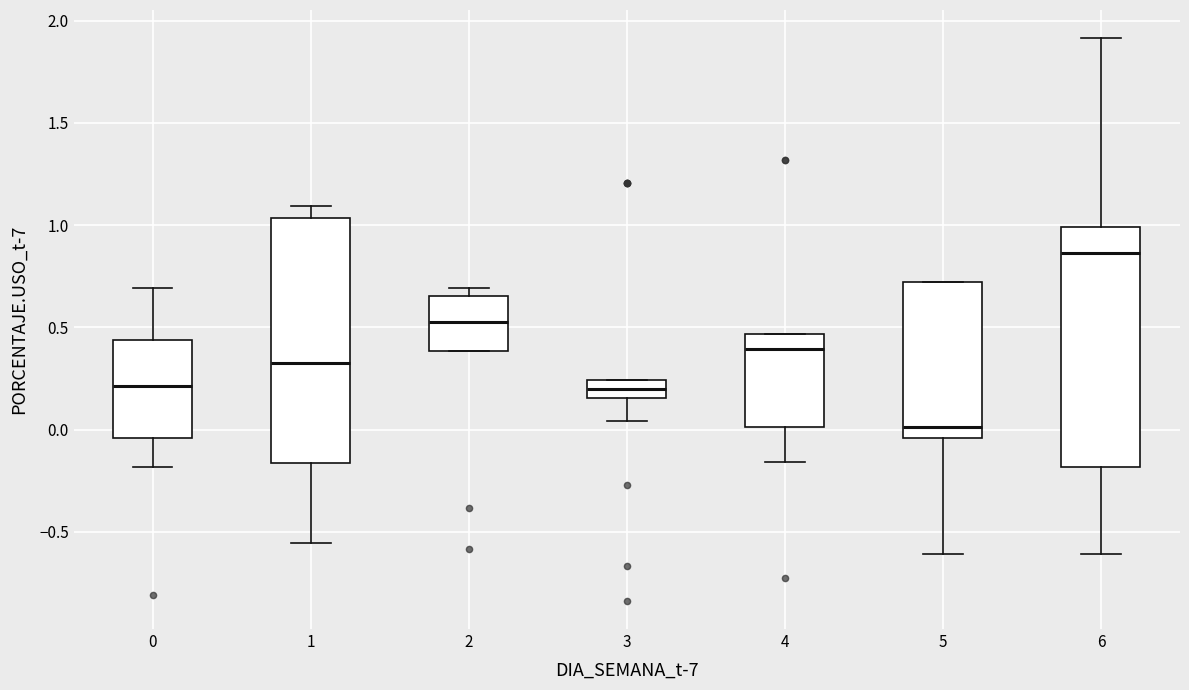

Which box's median line is the highest?

6